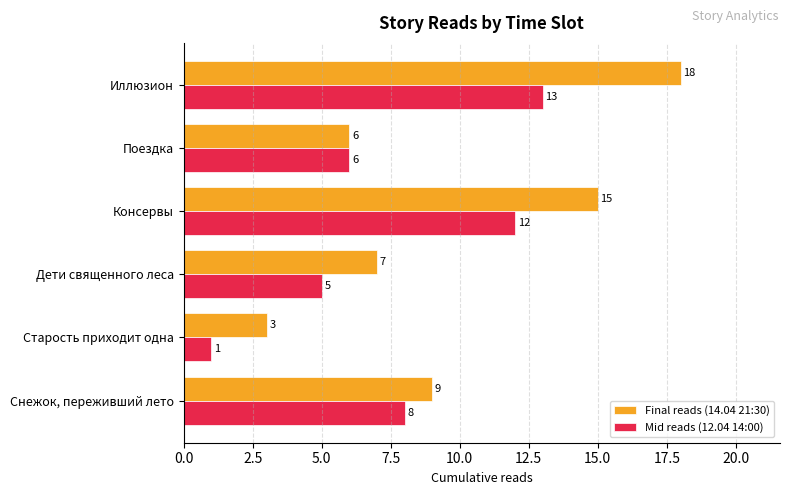

What is the difference between the second highest and minimum values in the Mid reads (12.04 14:00) series?

11